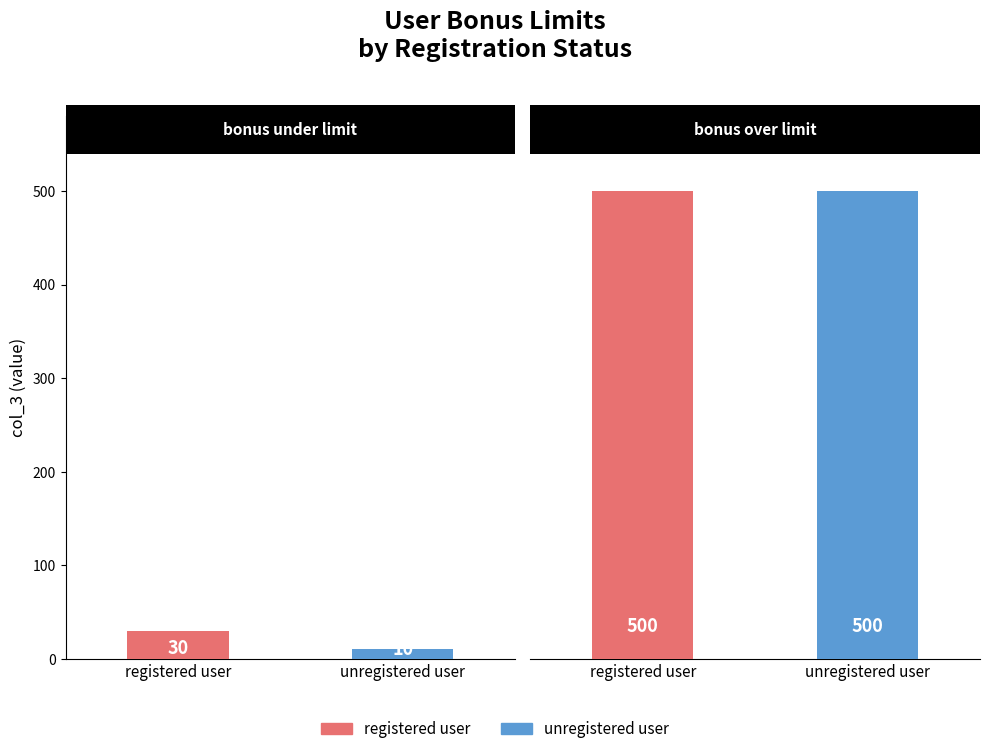

The unregistered user series shows 10 at bonus under limit. True or false?

True